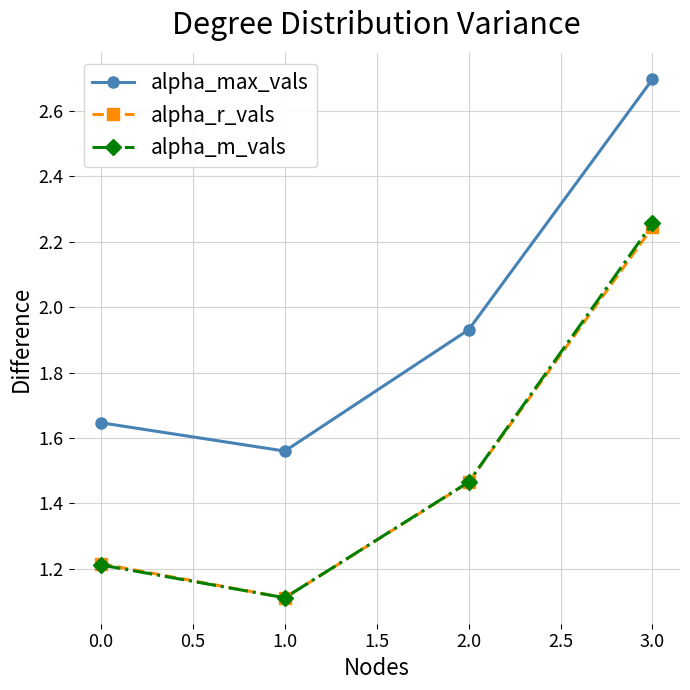

Is this an area chart (filled region under the line)?

No